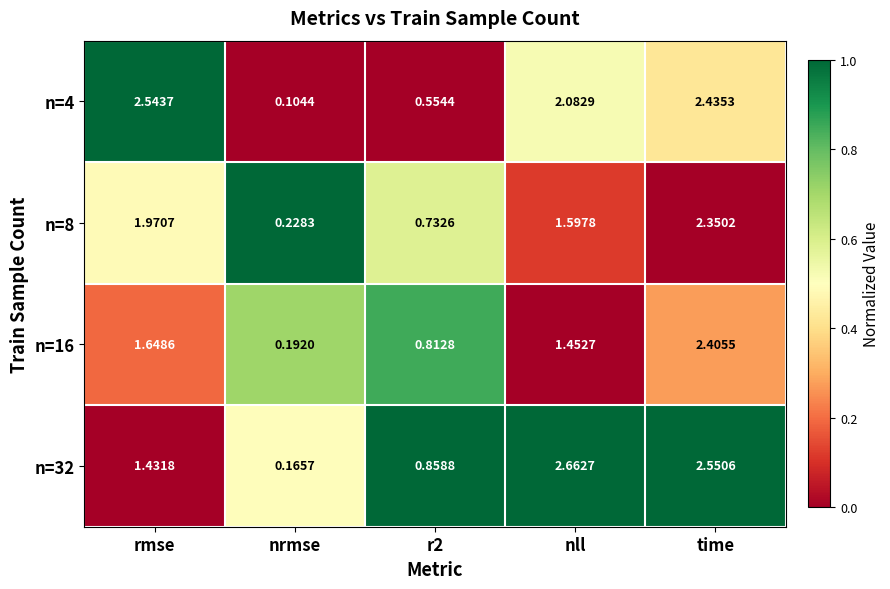

At which label does n=4 first exceed 2?

rmse